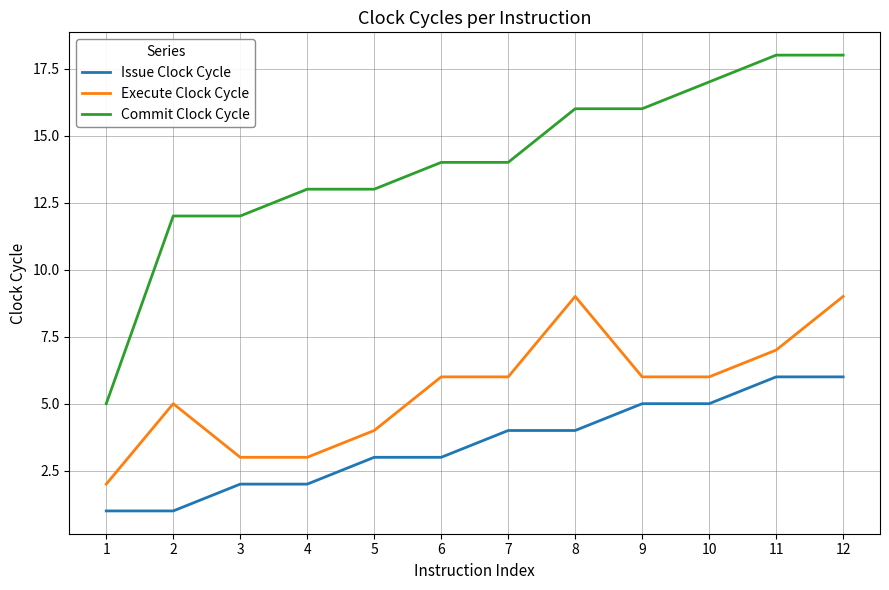

Rank the series by their maximum value, from lowest to highest.

Issue Clock Cycle, Execute Clock Cycle, Commit Clock Cycle